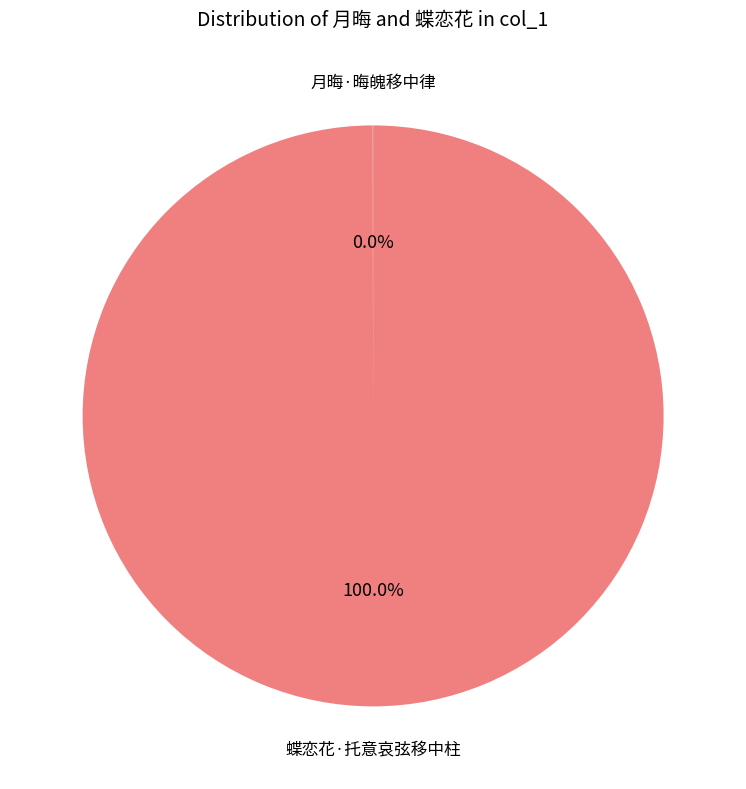

Does any single category account for the majority?

Yes